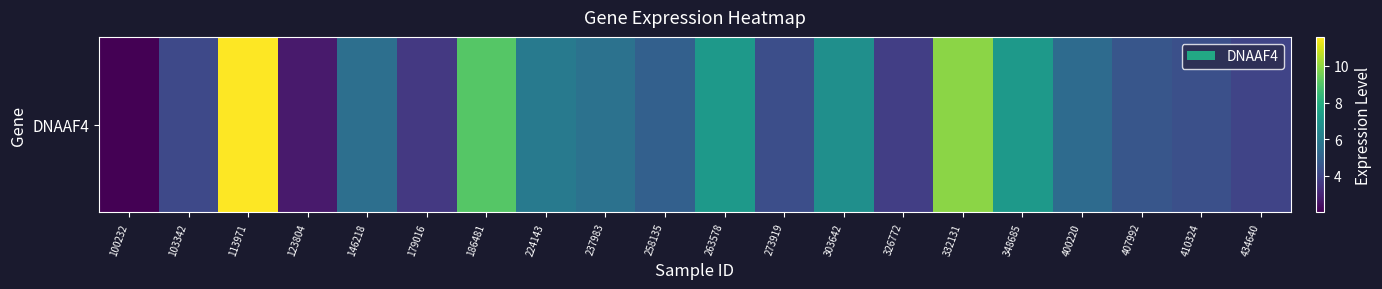

True or false: the data shows 9.0 at 186481.

True